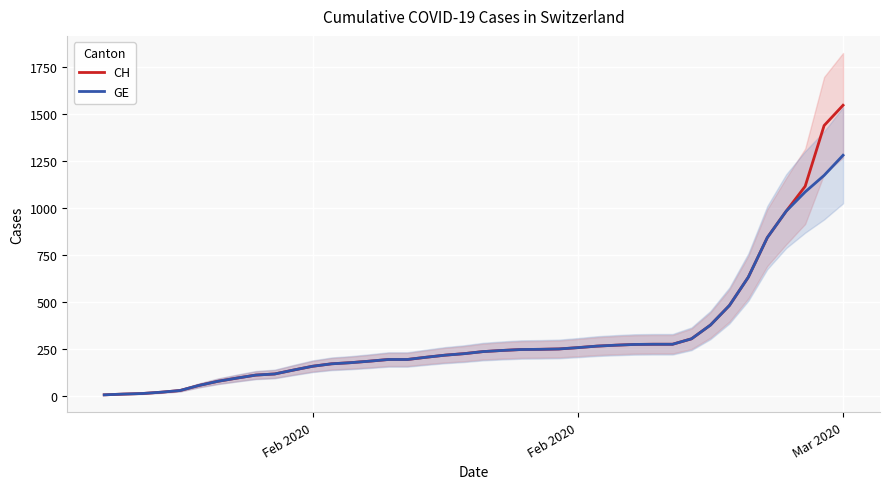

What are all the series names shown in the legend?

CH, GE